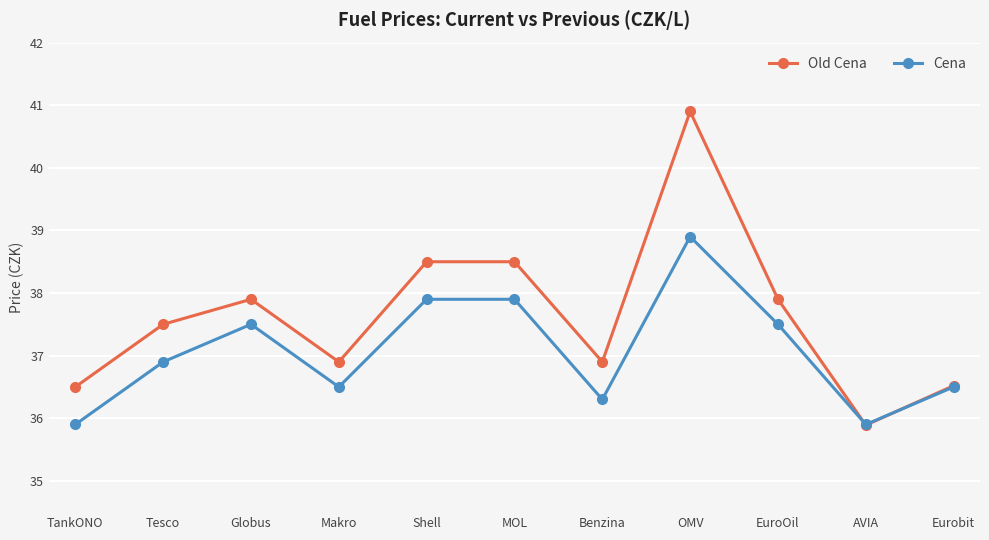

What is the difference between the Cena values at Shell and EuroOil?

0.4